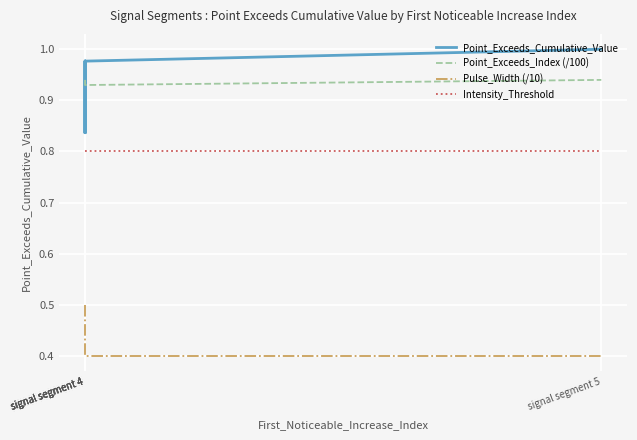

How many categories are shown in the chart?

5